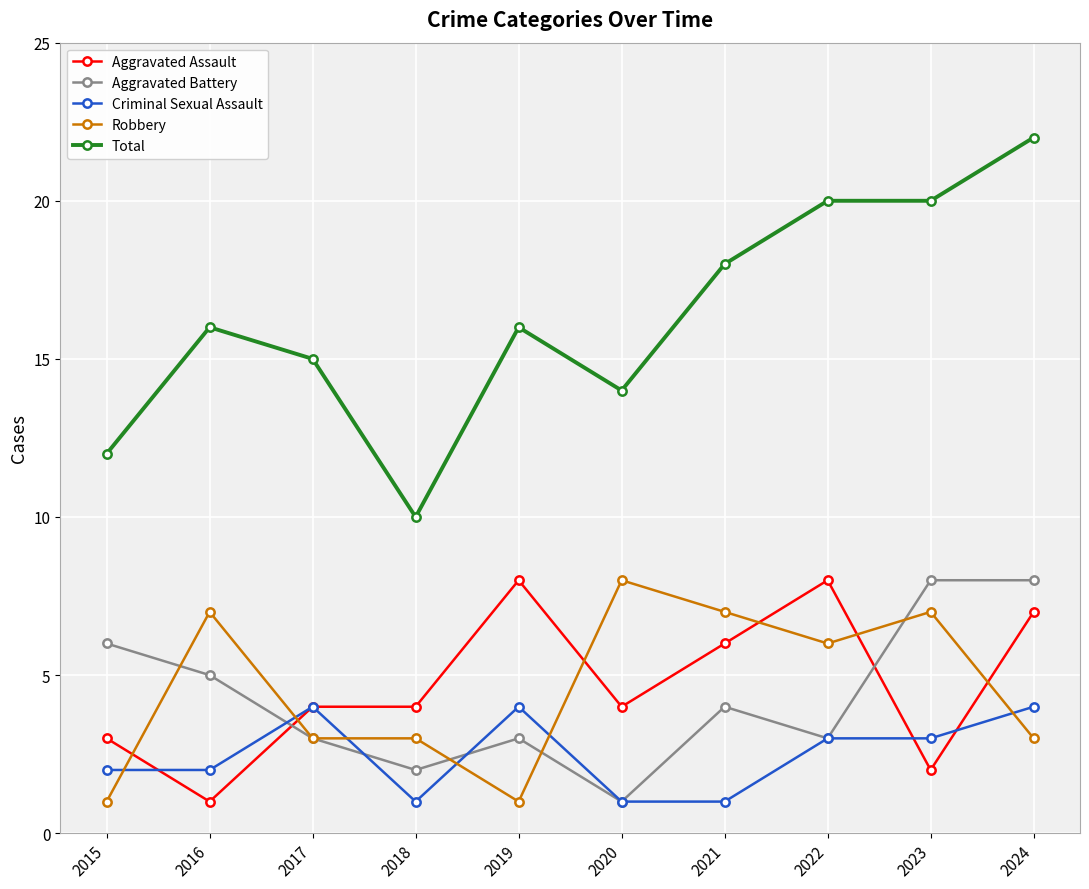

True or false: Criminal Sexual Assault and Aggravated Battery intersect in this chart.

True